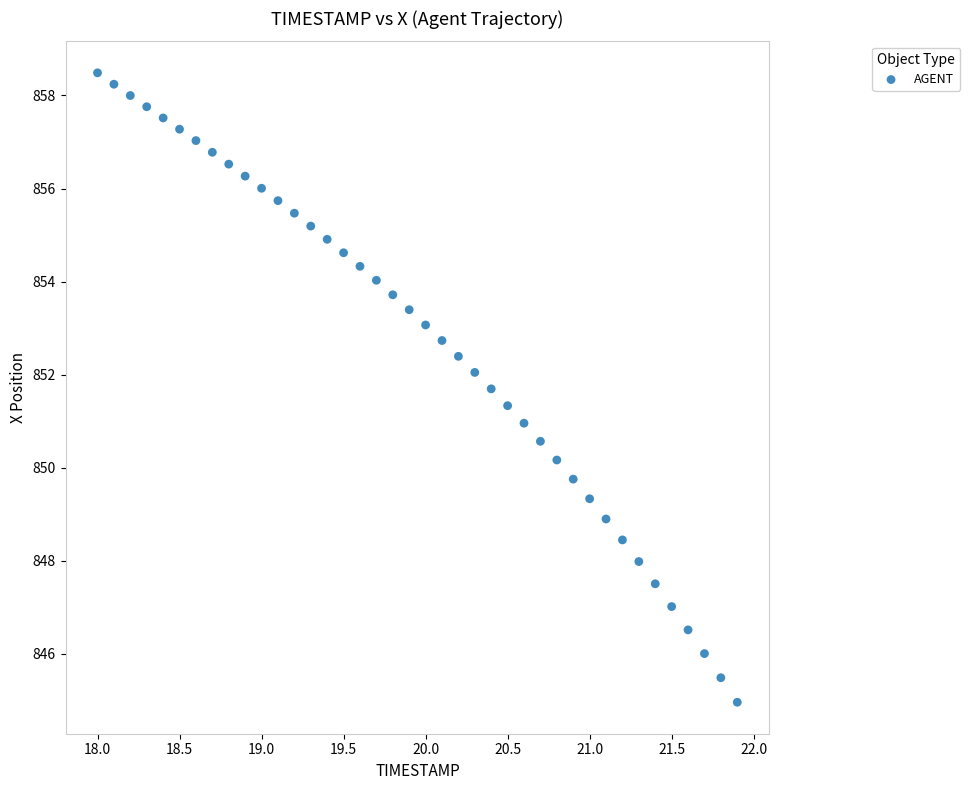

What is the range of X values (max minus min)?

3.9